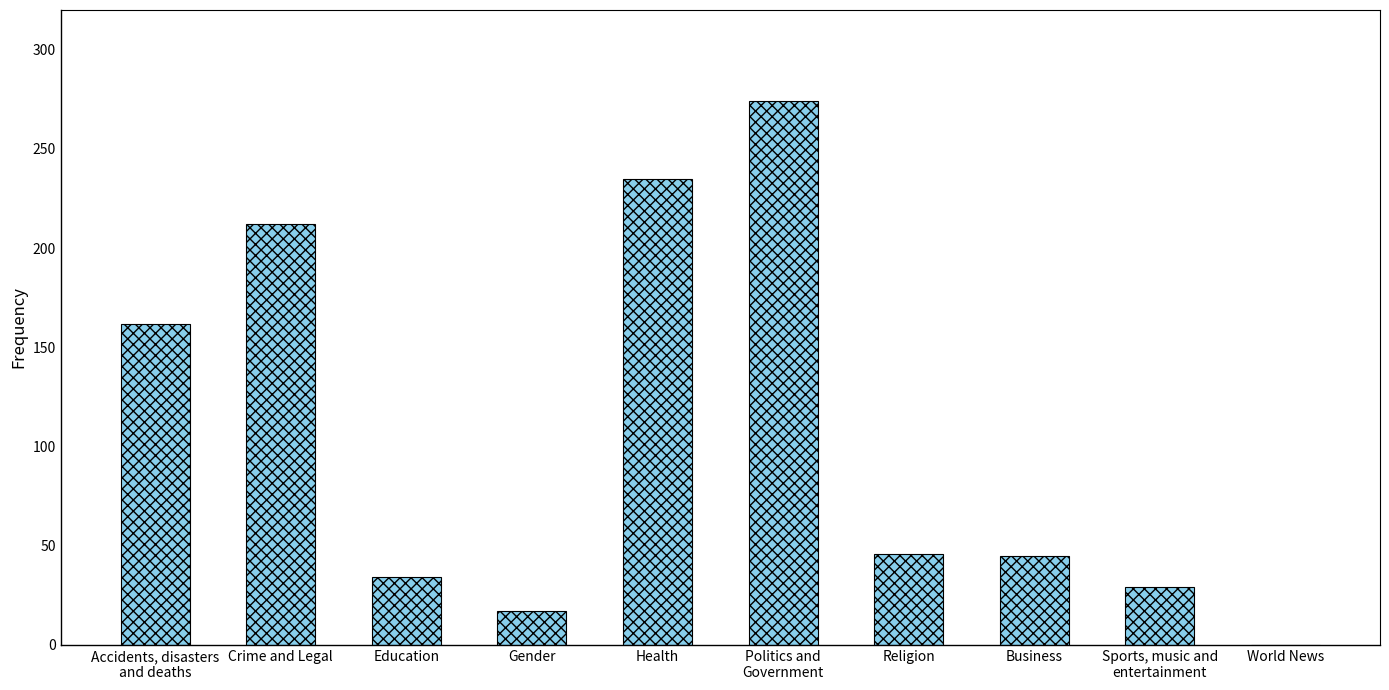

Is it true that the value at Religion is 14?

False